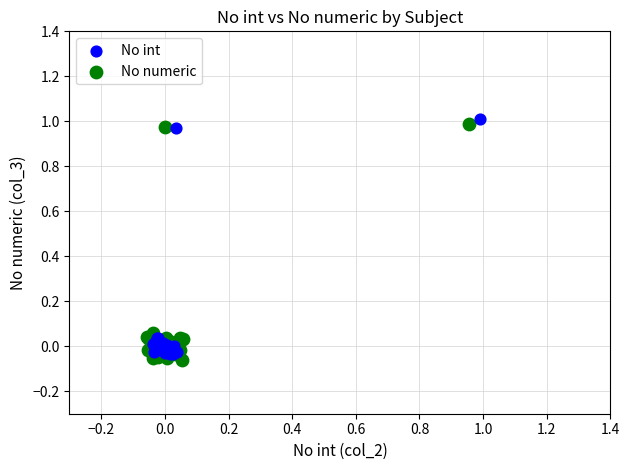

What are all the series names shown in the legend?

No int, No numeric